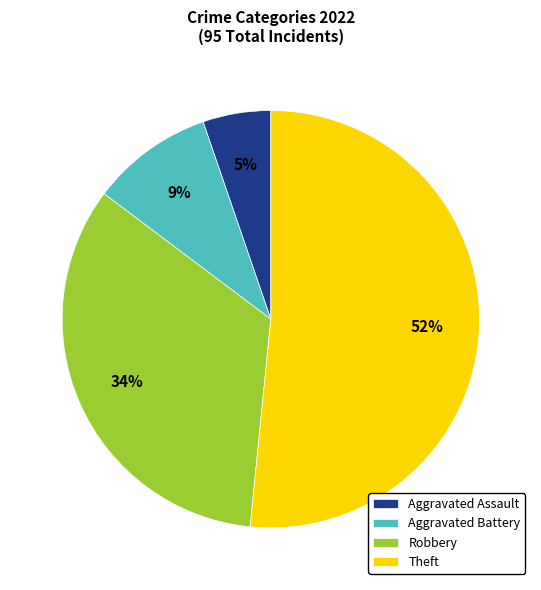

The Aggravated Battery slice represents 21% of the pie. True or false?

False